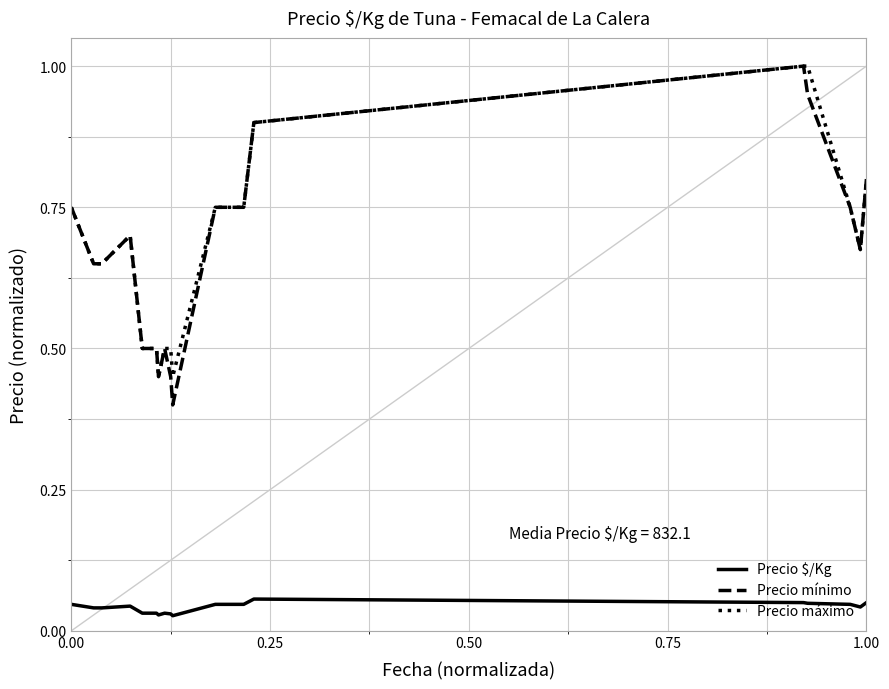

True or false: Precio $/Kg and Precio mínimo cross at least once.

False